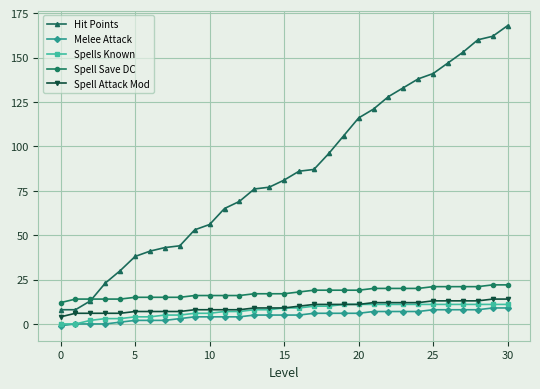

After their last crossing, which series has the higher values: Hit Points or Spell Save DC?

Hit Points